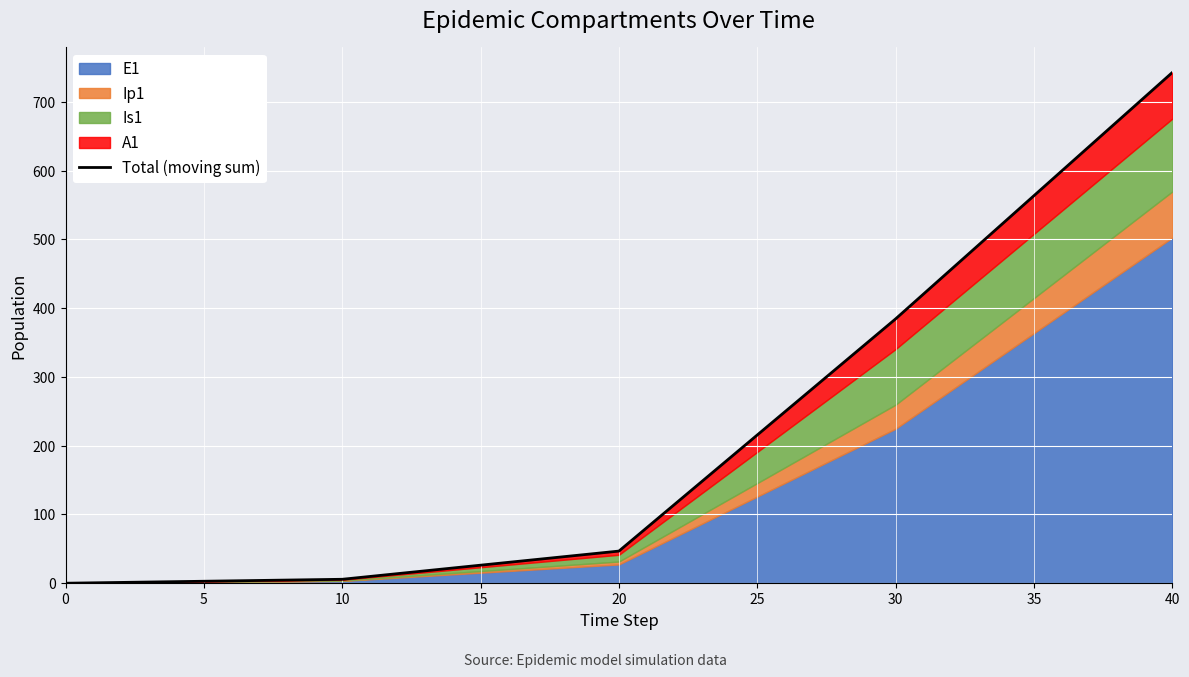

What is the value of the 4th point from the left?

384.3